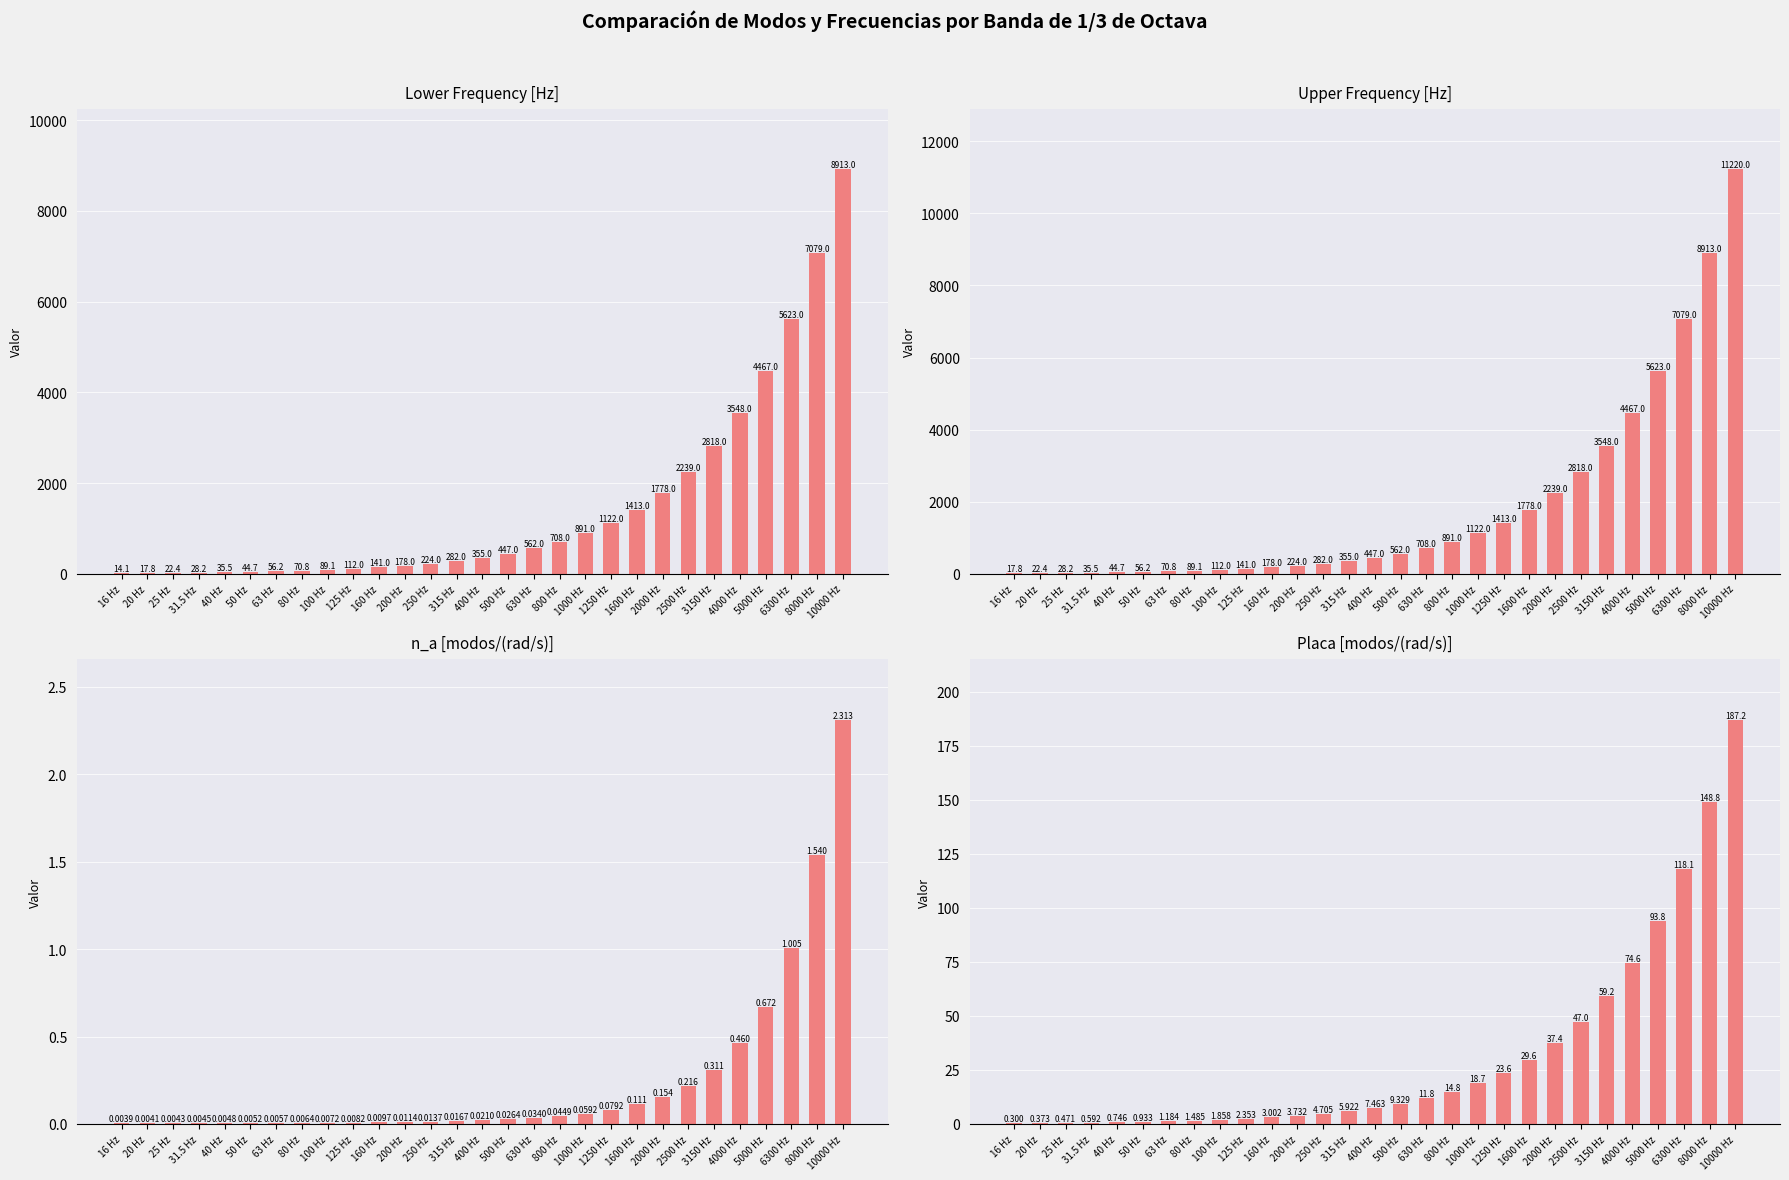

What is the sum of the Upper [Hz] values at 200 Hz and 160 Hz?

402.0